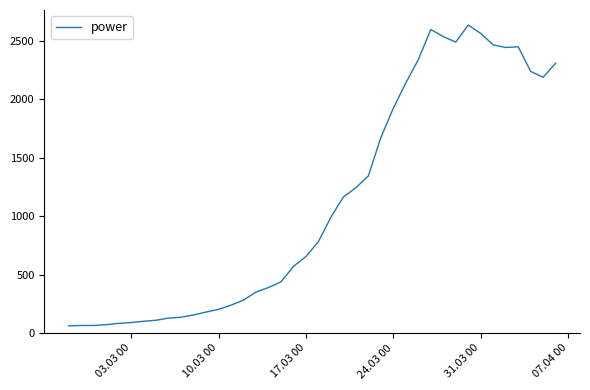

What is the greatest value displayed?

2637